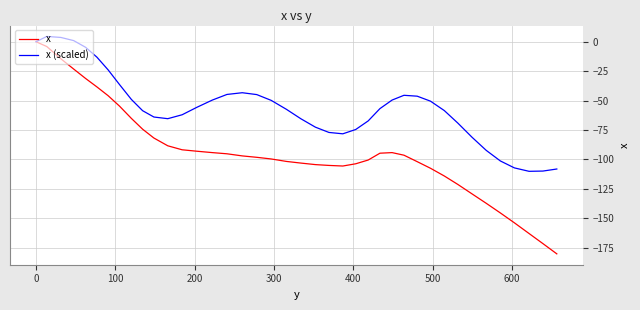

Which series has the largest range (max minus min)?

x